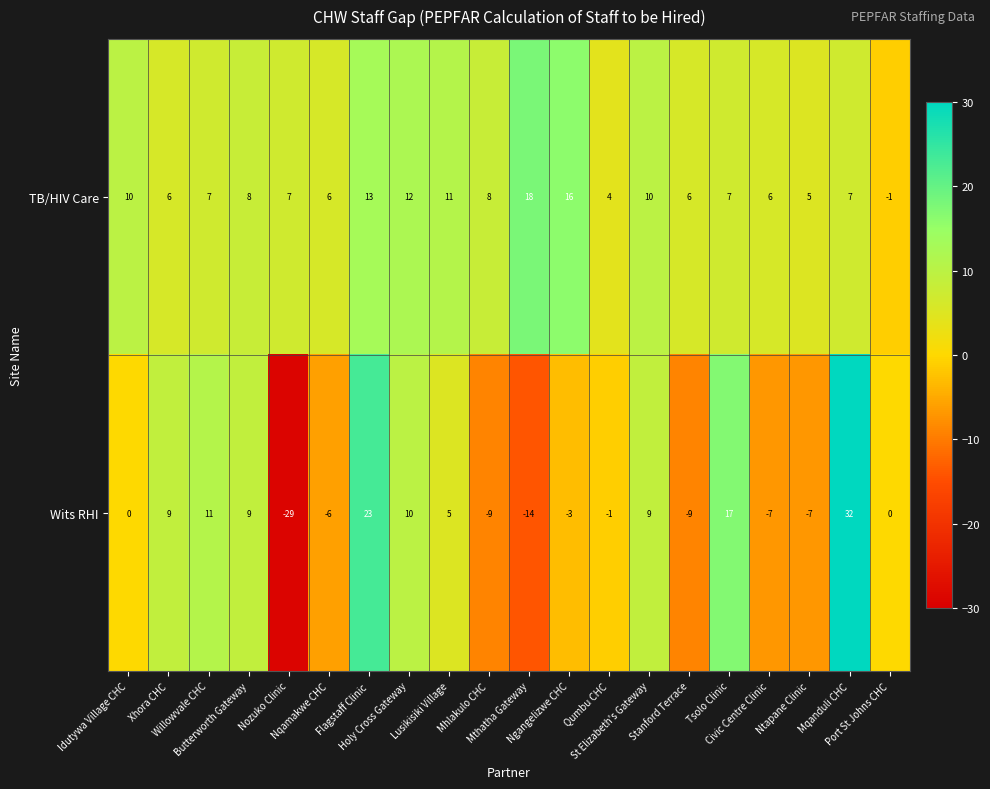

Which series has the largest total across all categories?

TB/HIV Care